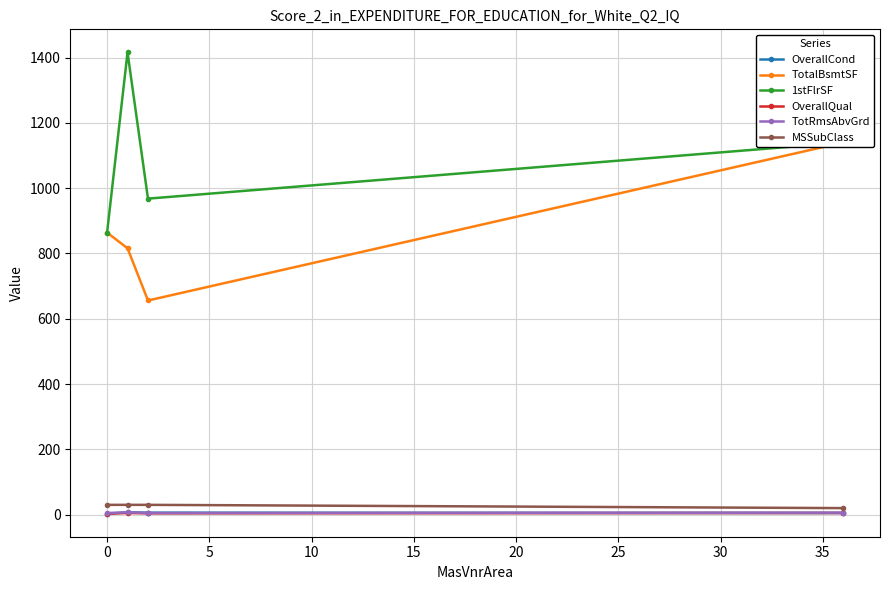

In OverallCond, how many points are higher than both neighbors (excluding endpoints)?

1